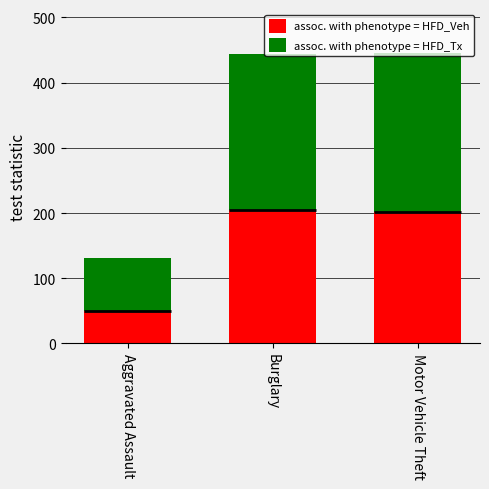

The value of assoc. with phenotype = HFD_Veh at Motor Vehicle Theft is 202. True or false?

True